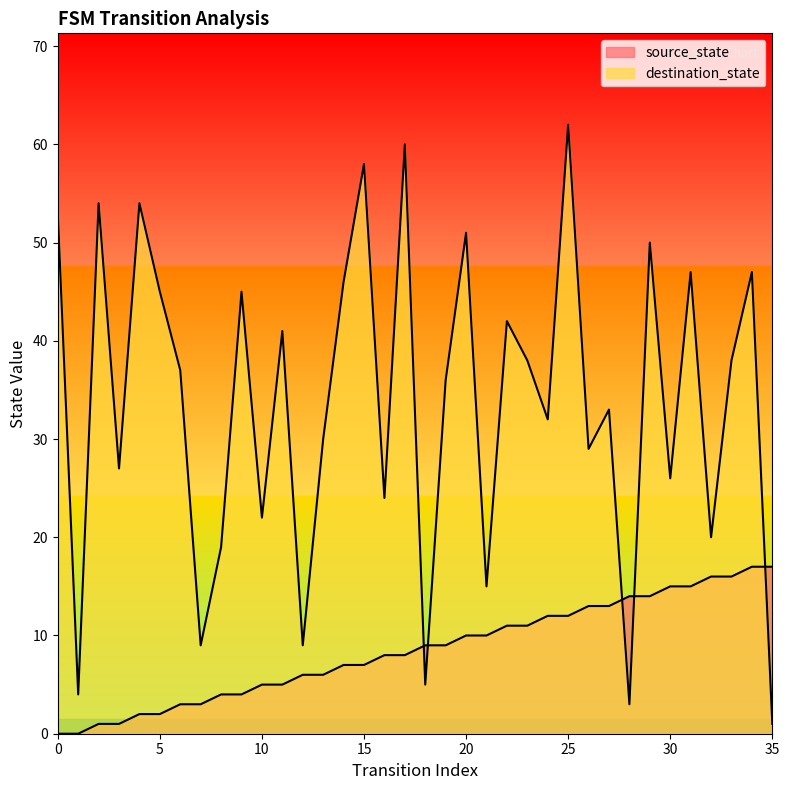

At which category does destination_state reach its first local peak?

2